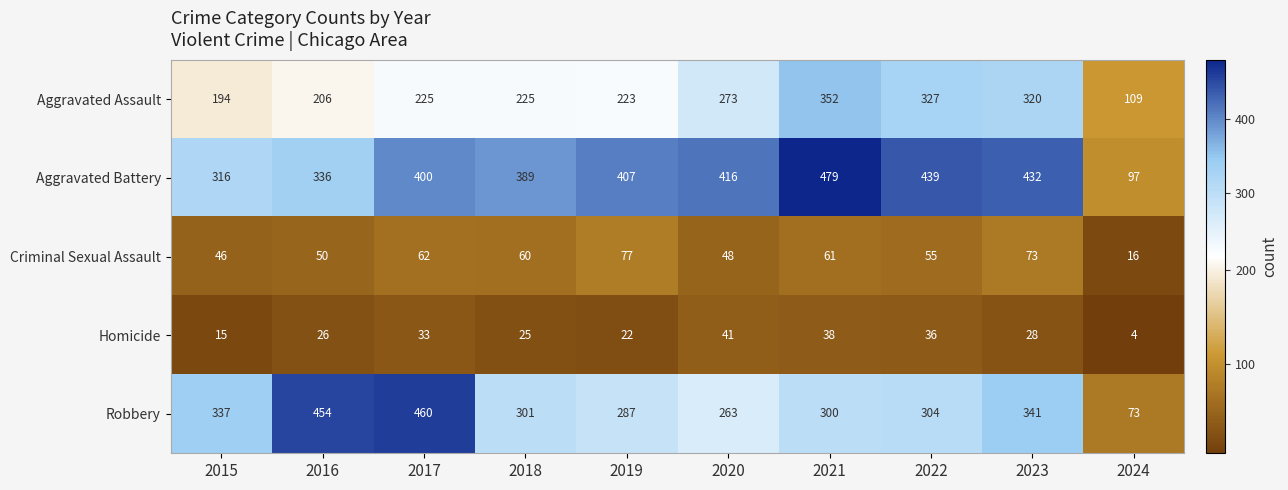

At how many categories does at least one series exceed 159?

9